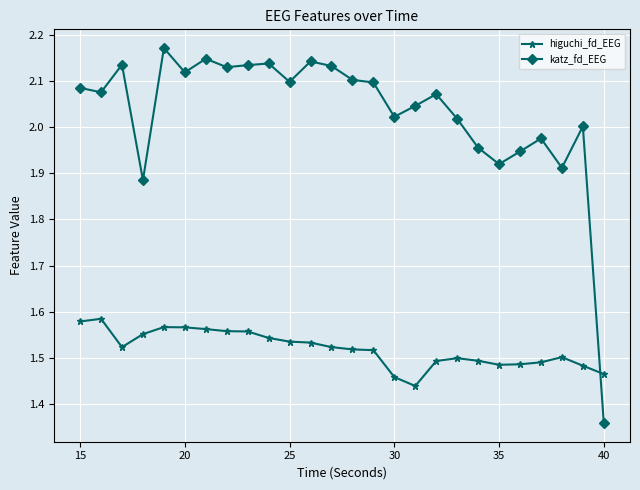

At how many categories does at least one series exceed 1?

26